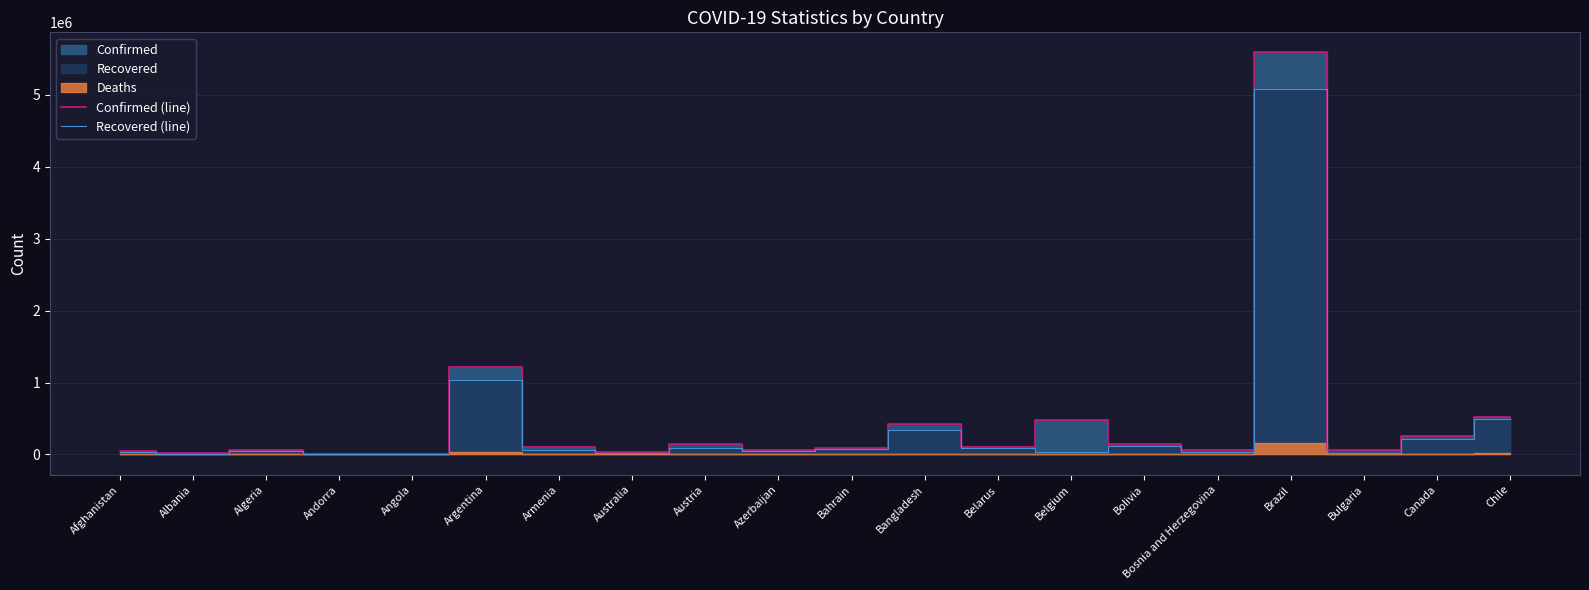

Which series has the largest range (max minus min)?

Confirmed (line)